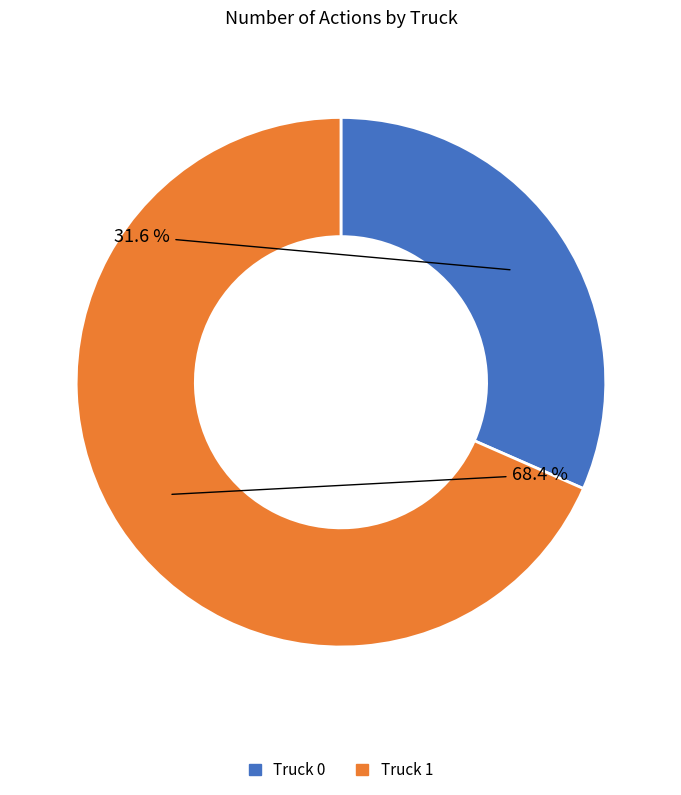

What is the majority slice?

Truck 1